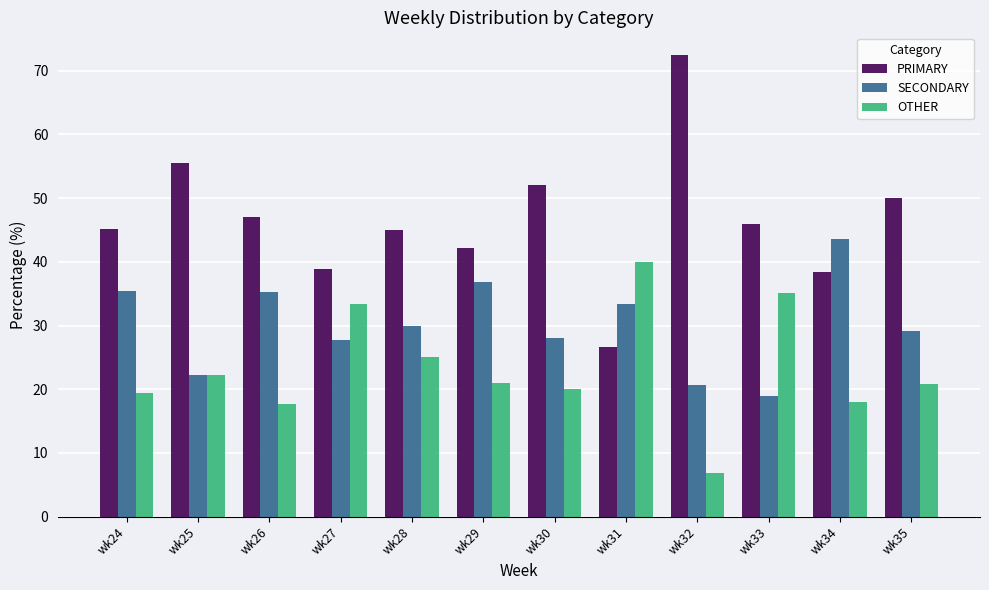

Rank the series at wk28 from highest to lowest value.

PRIMARY, SECONDARY, OTHER